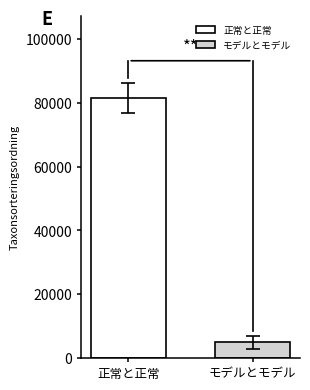

How many distinct data groups are displayed?

2